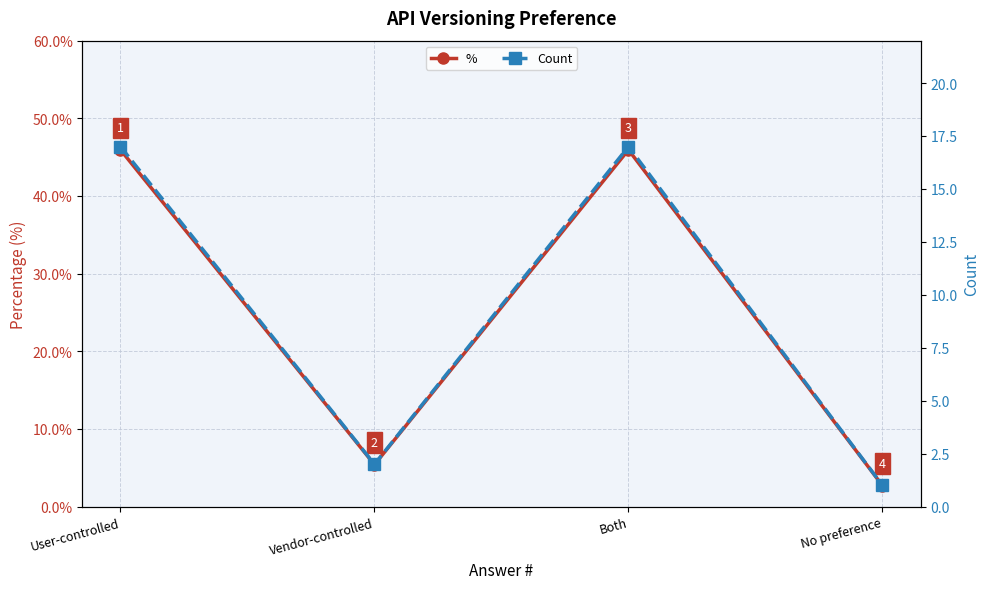

Does the chart have visible grid lines?

Yes